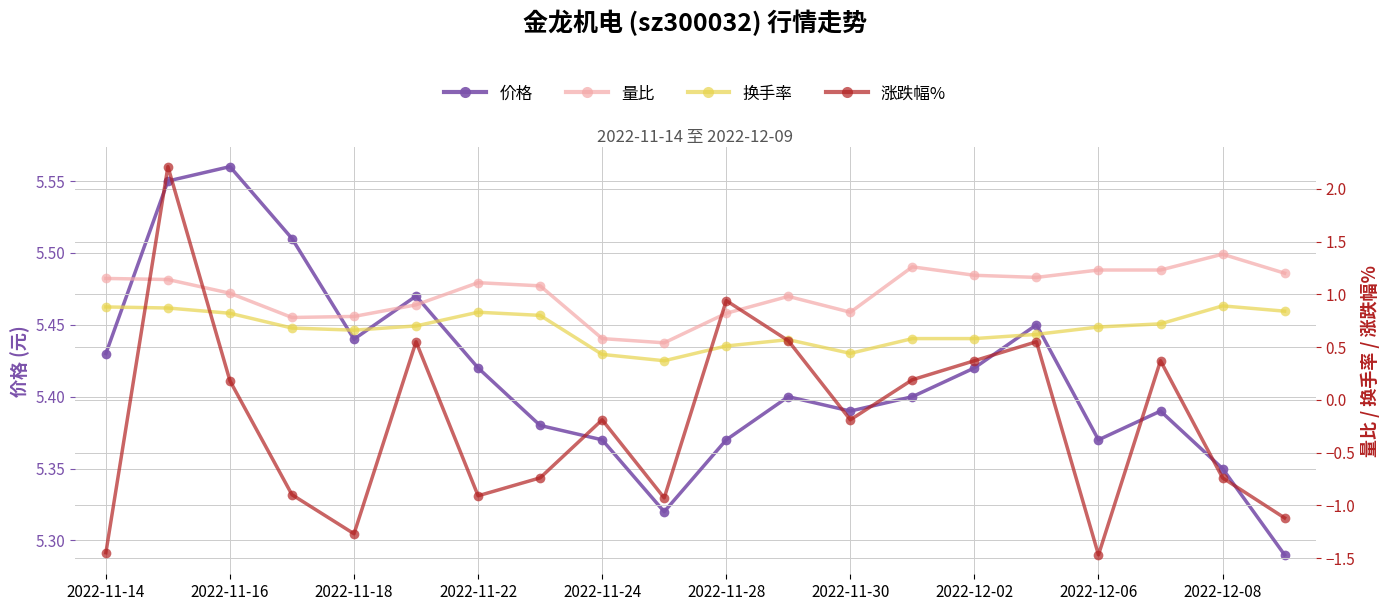

Which series ends up on top after the final intersection of 涨跌幅% and 量比?

量比